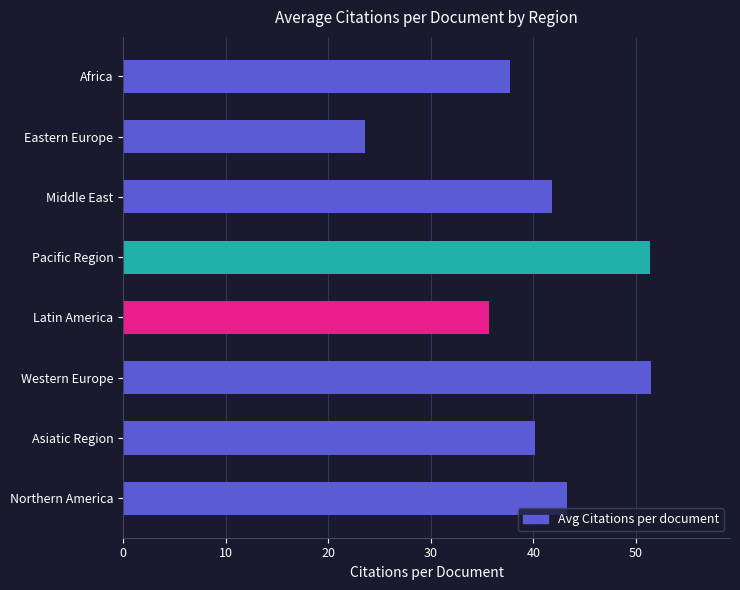

What is the greatest value displayed?

51.5